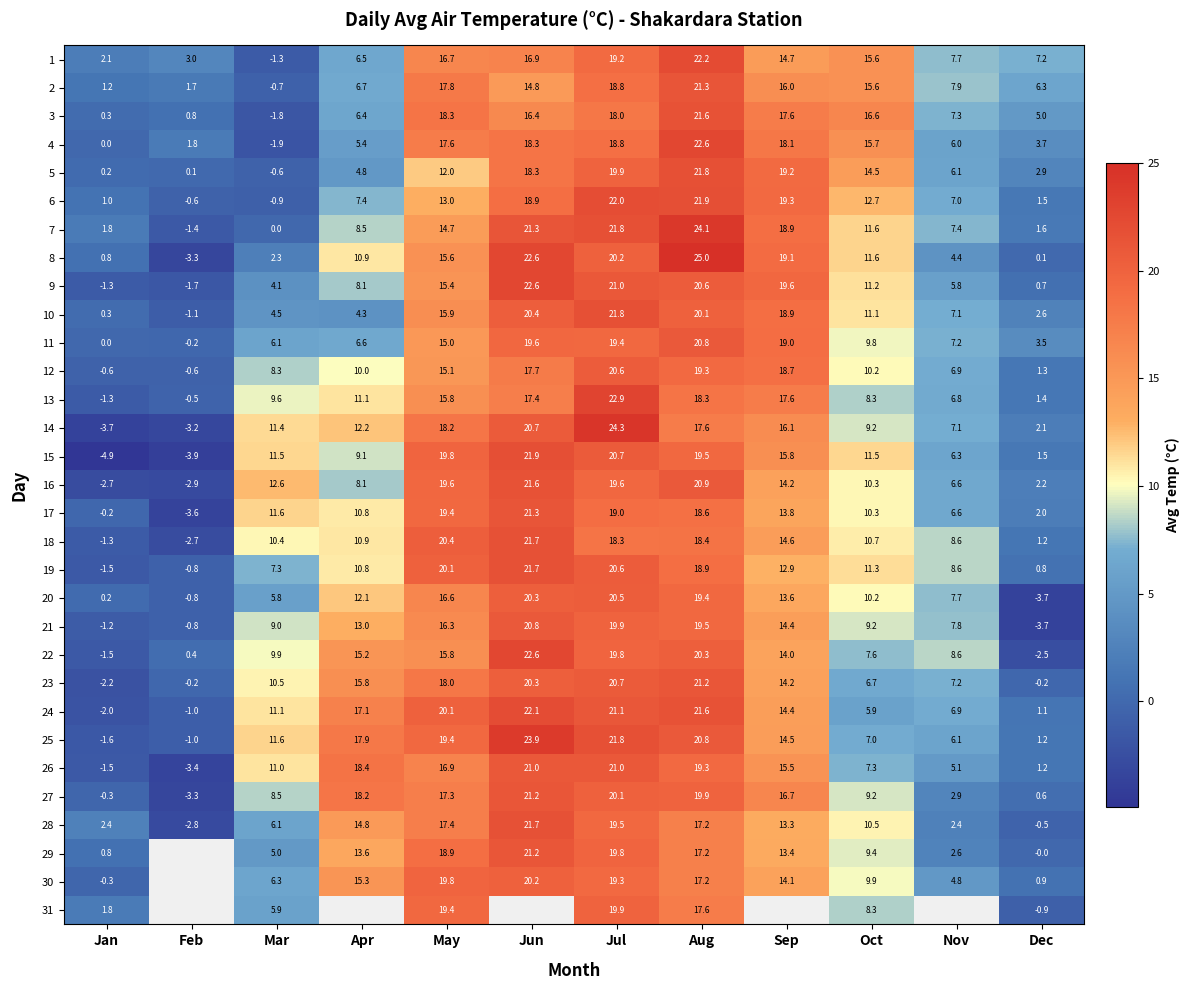

The 3 series shows 24.7 at Sep. True or false?

False